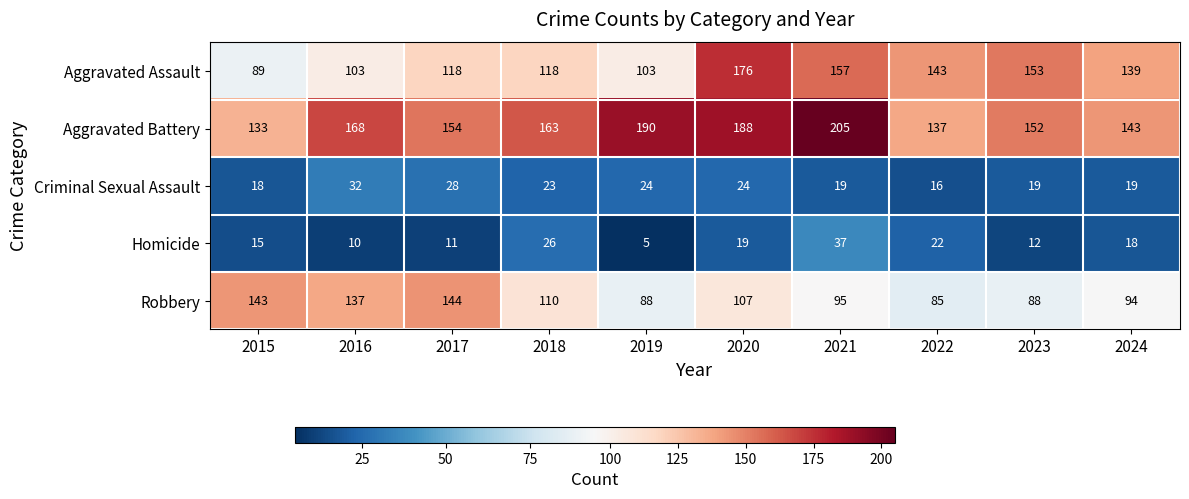

What is the average value of the Criminal Sexual Assault series?

22